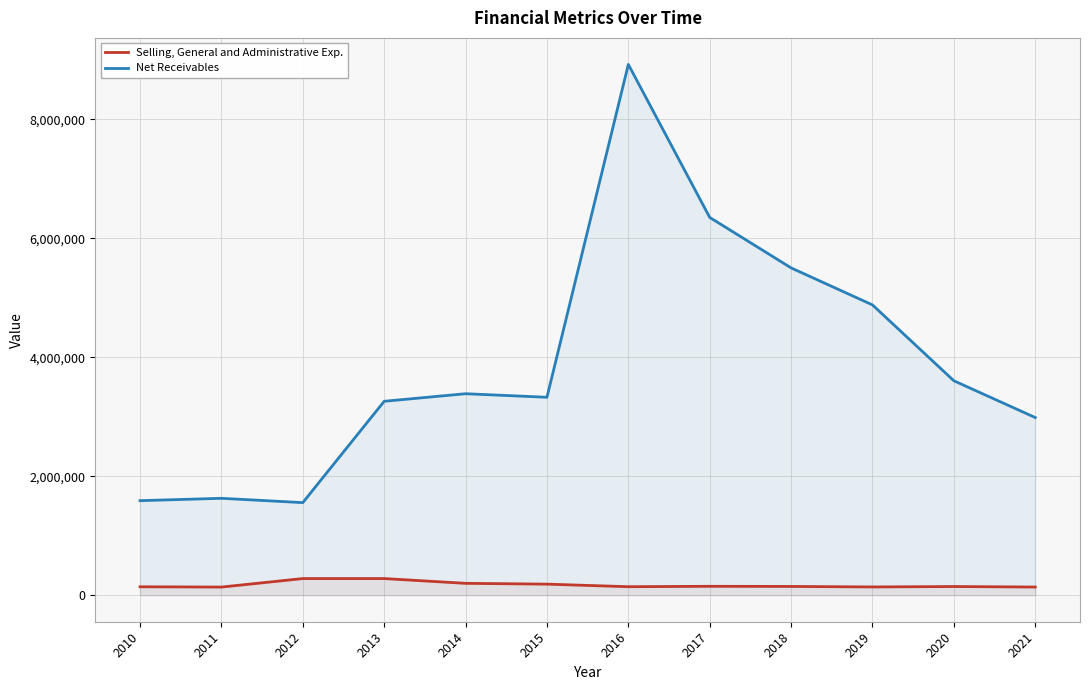

What is the minimum value for Selling, General and Administrative Exp.?

136652